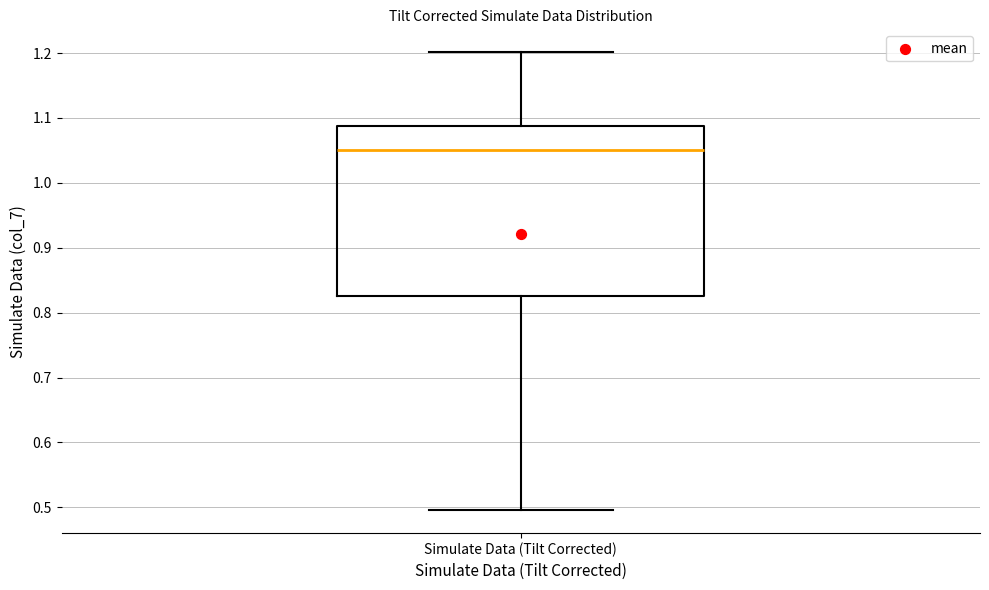

Read this box plot against the y-axis: the position of the median line, the range covered by the box, and the ends of both whiskers. The values are not printed on the chart, so give them approximately, as read against the axis.

median 1.05, box 0.83 to 1.09, whiskers 0.50 to 1.20